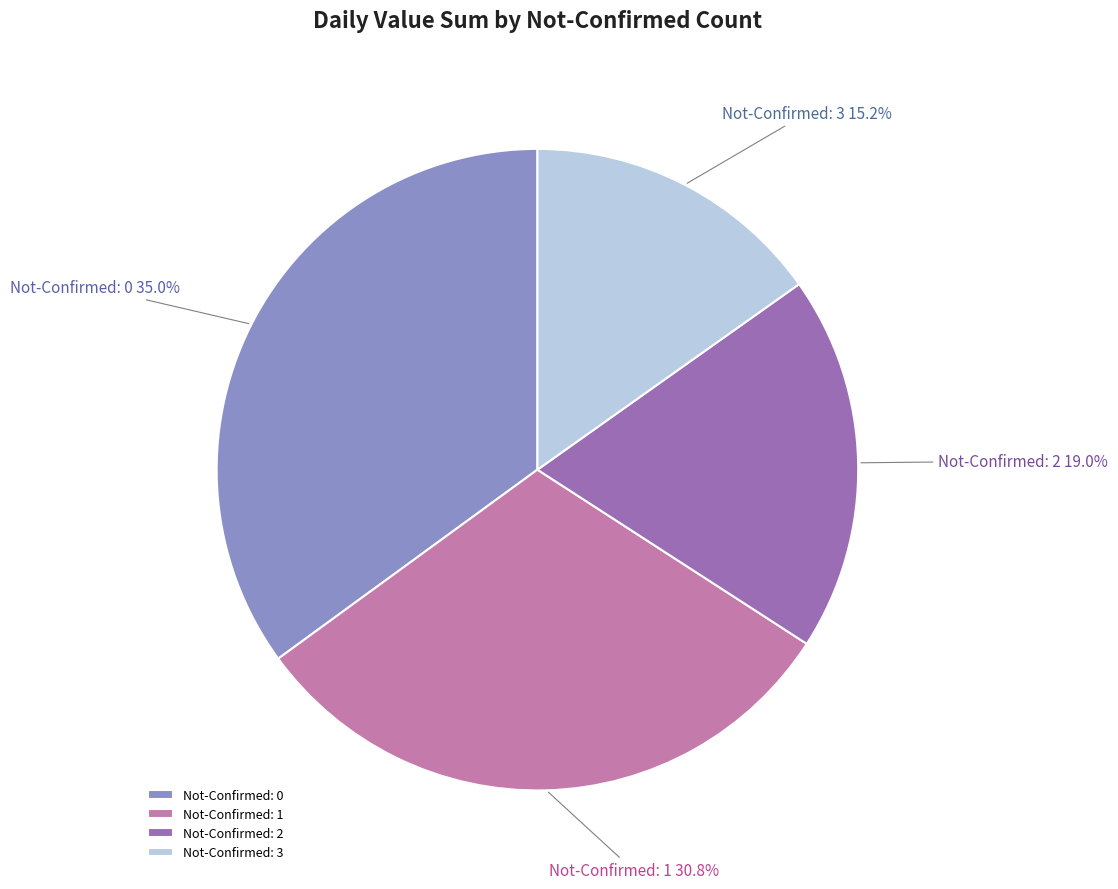

How many slices are in this pie chart?

4